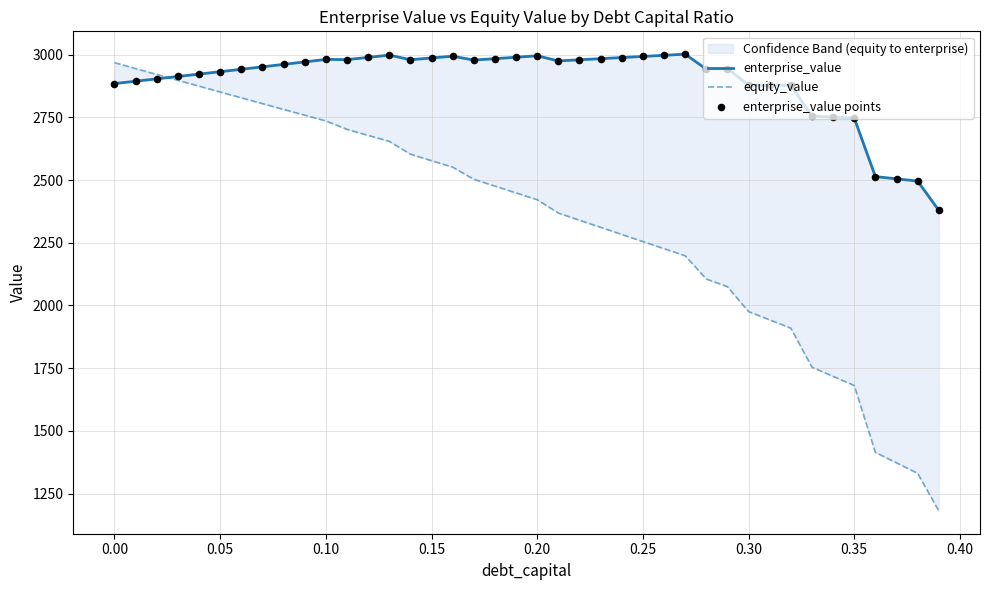

Which series contains the lowest Y value?

equity_value